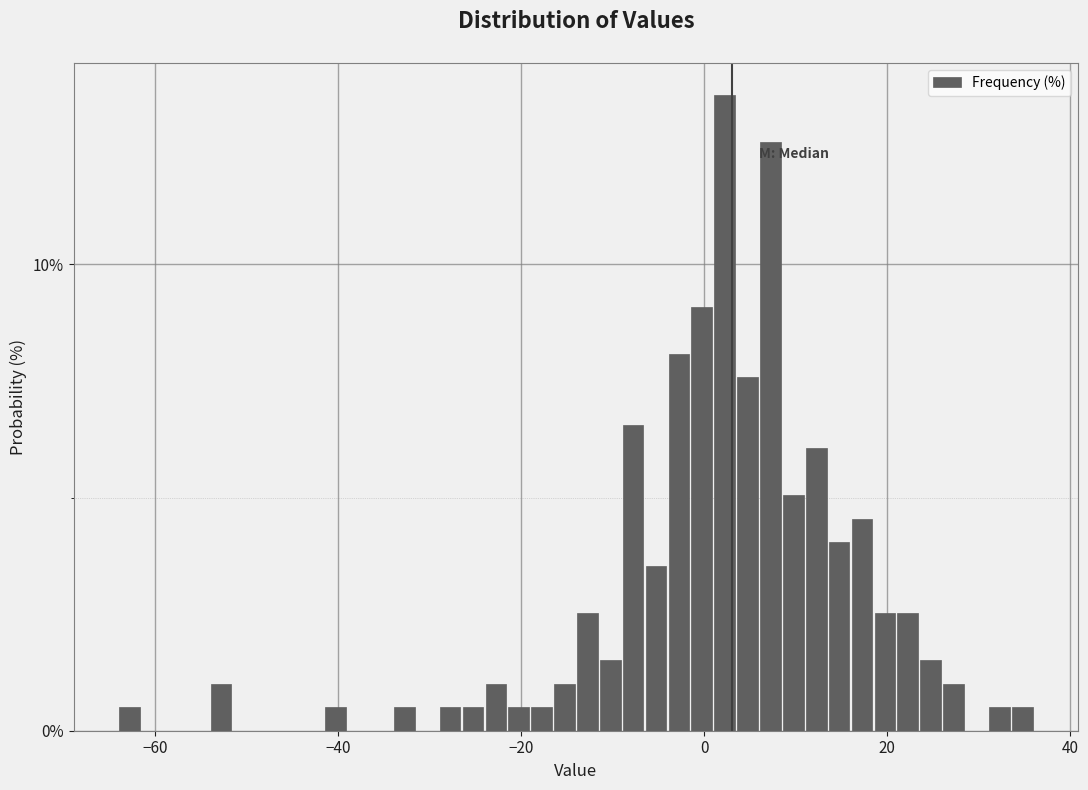

Around what value on the x-axis is the tallest bar? Give the approximate position of its centre, as read against the axis.

2